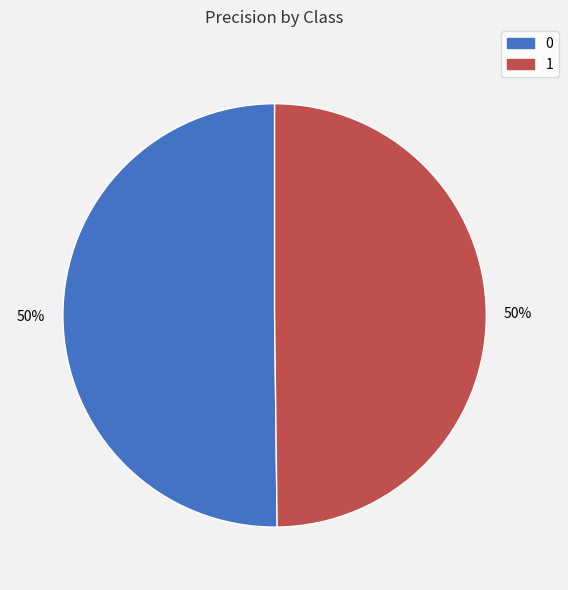

Is the sum of 1 and 0 greater than half?

Yes